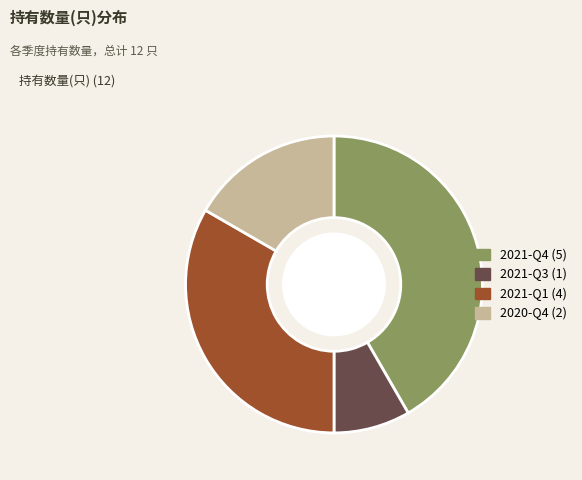

Rank the categories by value from highest to lowest.

2021-Q4, 2021-Q1, 2020-Q4, 2021-Q3